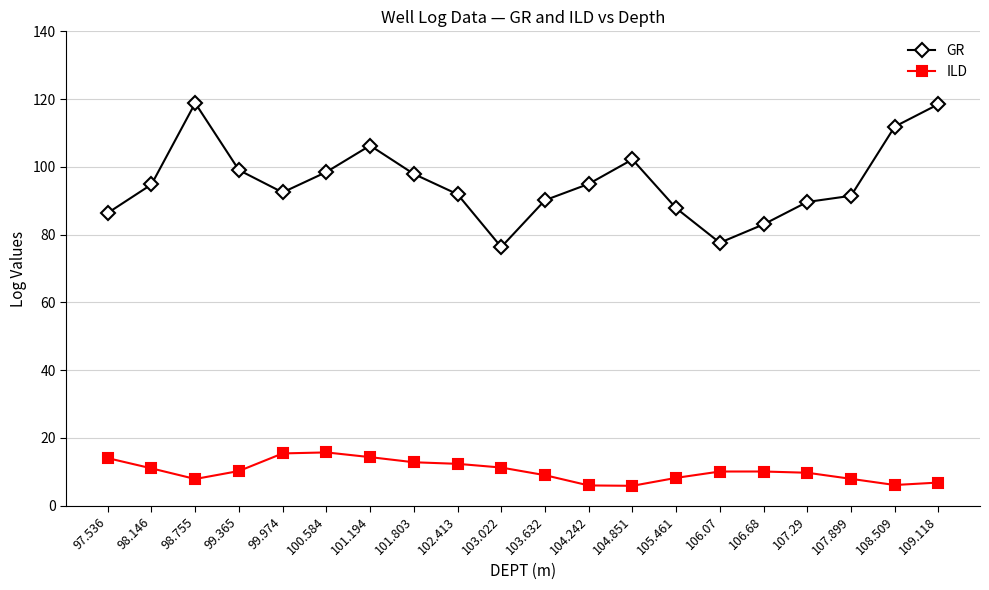

What is the label of the 14th point from the left?

105.461